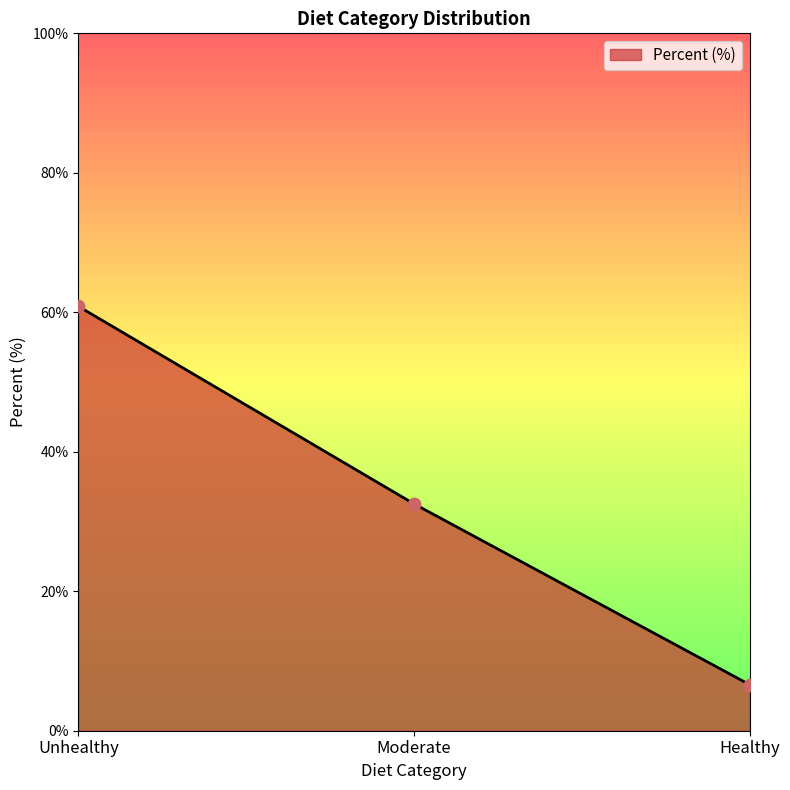

What is the ratio of the value at Unhealthy to the value at Moderate?

1.9